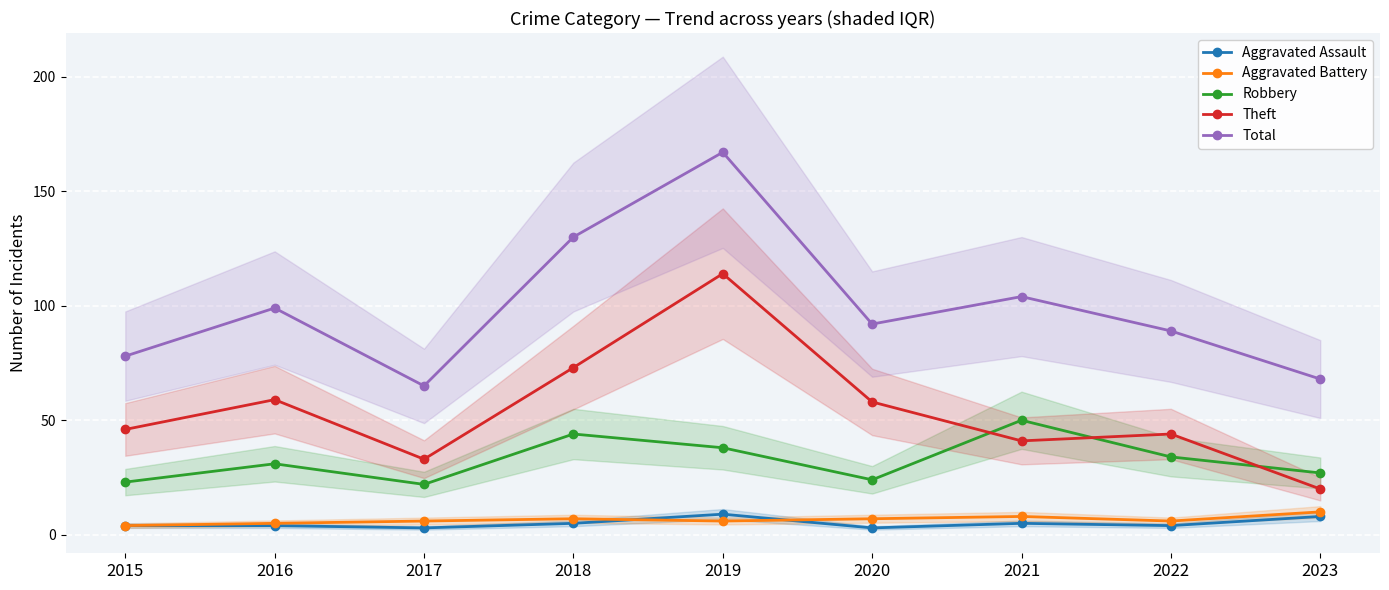

True or false: Robbery and Total cross at least once.

False